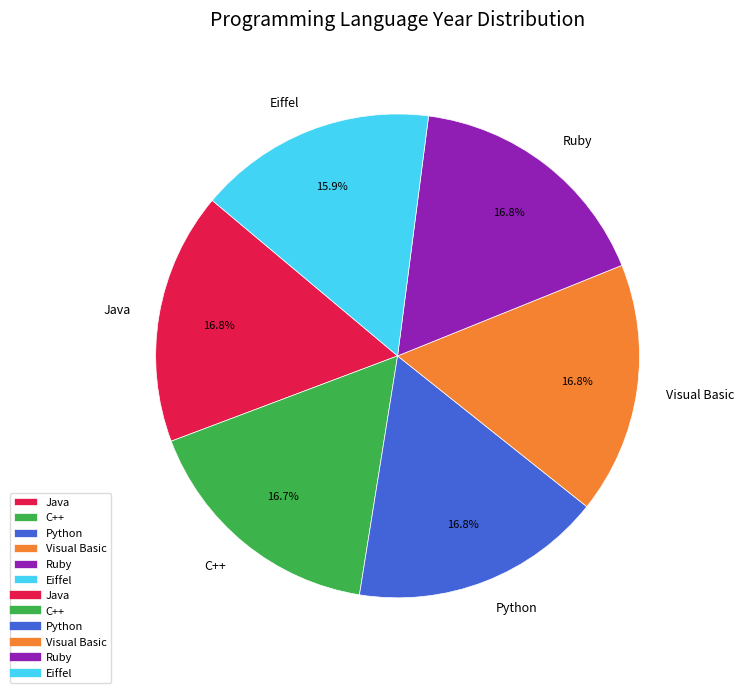

What is the ratio of the value at Ruby to the value at Java?

1.0